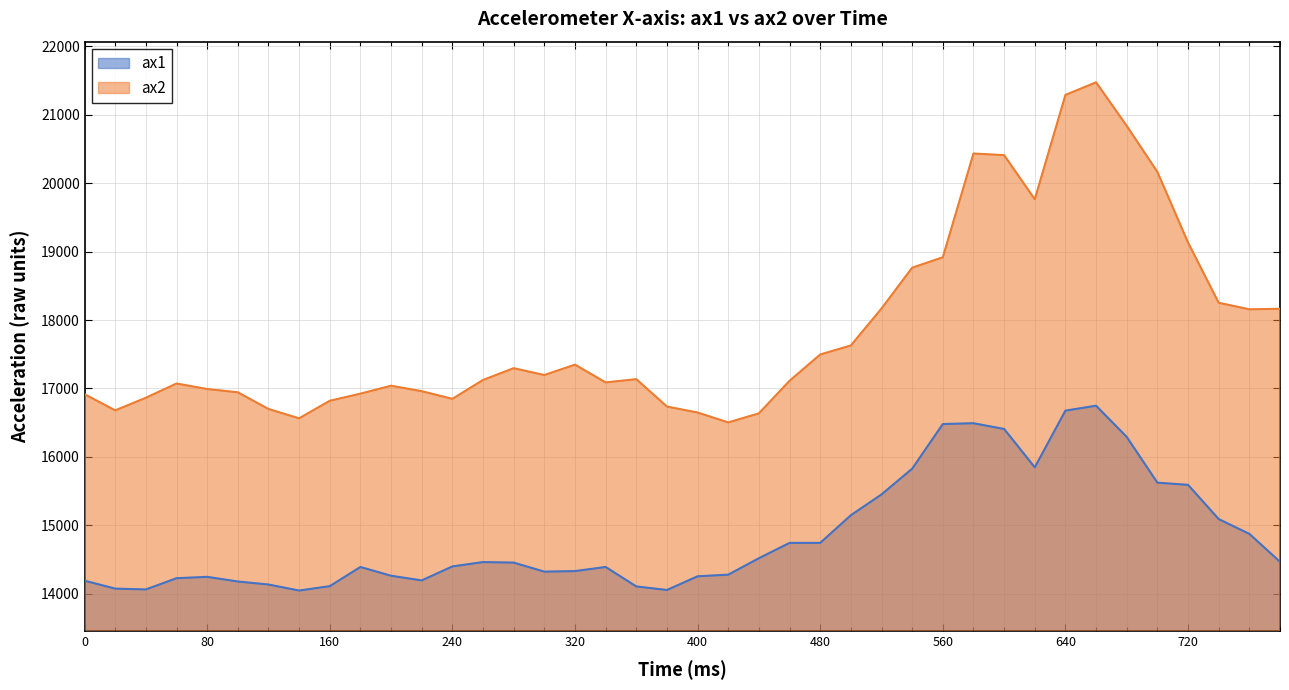

Reading left to right, what are all the values shown in this chart?

ax1: 0=16916	20=16680	40=16864	60=17072	80=16992	100=16944	120=16700	140=16564	160=16820	180=16924	200=17040	220=16960	240=16848	260=17124	280=17296	300=17196	320=17348	340=17088	360=17136	380=16736	400=16648	420=16504	440=16636	460=17112	480=17496	500=17628	520=18168	540=18764	560=18916	580=20432	600=20408	620=19764	640=21288	660=21472	680=20836	700=20164	720=19132	740=18252	760=18156	780=18164
ax2: 0=14192	20=14076	40=14064	60=14228	80=14248	100=14180	120=14136	140=14048	160=14112	180=14392	200=14264	220=14196	240=14400	260=14464	280=14456	300=14324	320=14332	340=14392	360=14108	380=14056	400=14256	420=14280	440=14520	460=14744	480=14744	500=15148	520=15452	540=15828	560=16480	580=16492	600=16408	620=15848	640=16676	660=16748	680=16292	700=15624	720=15592	740=15092	760=14876	780=14468